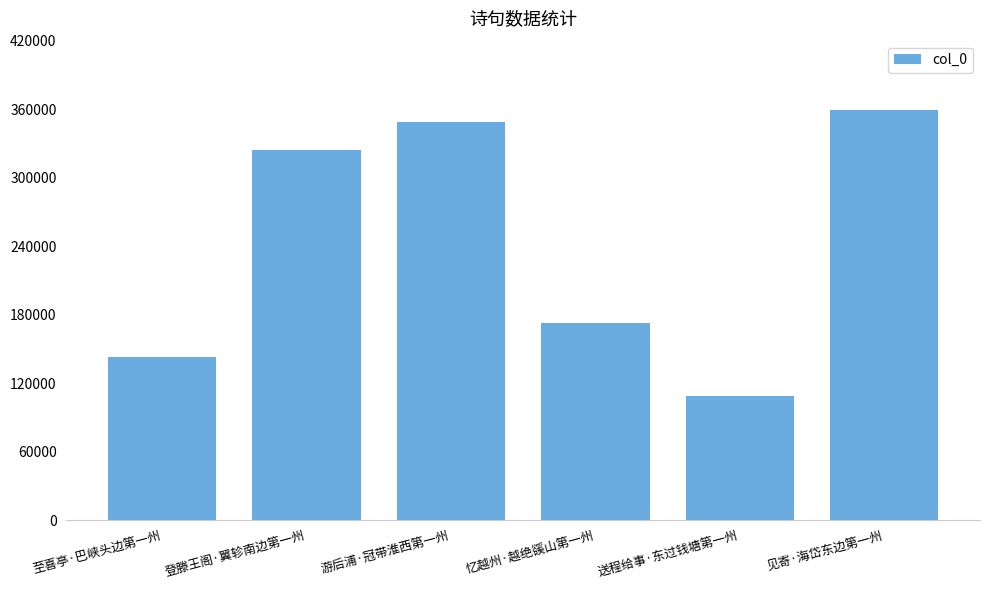

Is it true that the value at 送程给事·东过钱塘第一州 is 109149?

True